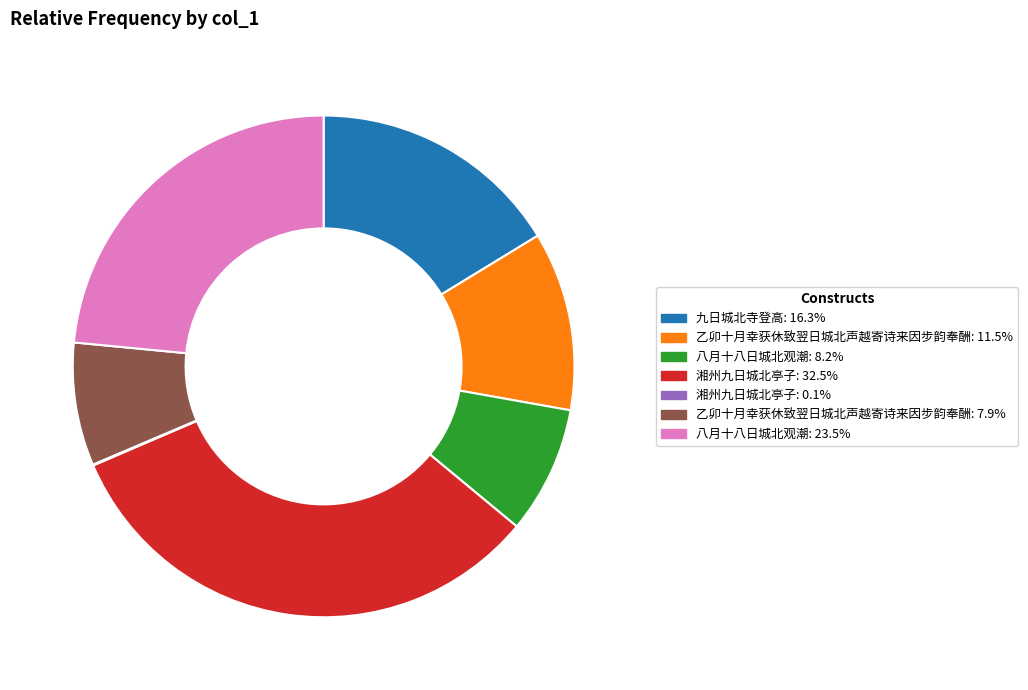

Is the sum of 九日城北寺登高: 16.3% and 乙卯十月幸获休致翌日城北声越寄诗来因步韵奉酬: 11.5% greater than half?

No